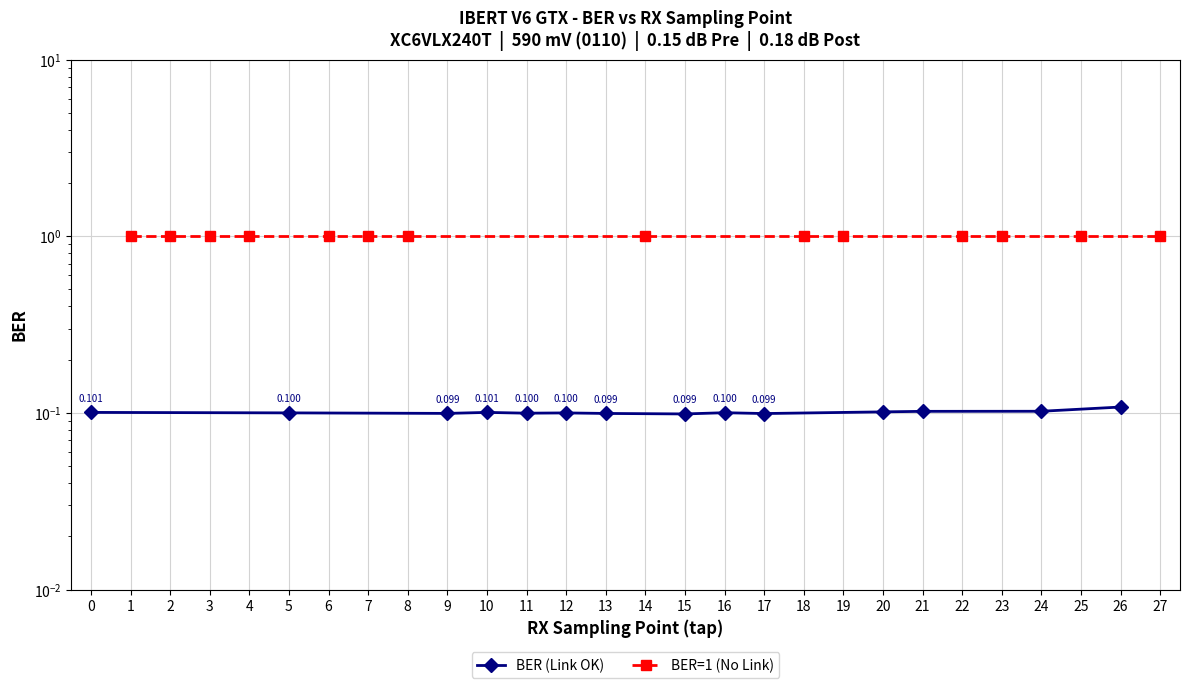

The BER (Link OK) series shows 0.2 at 5. True or false?

False